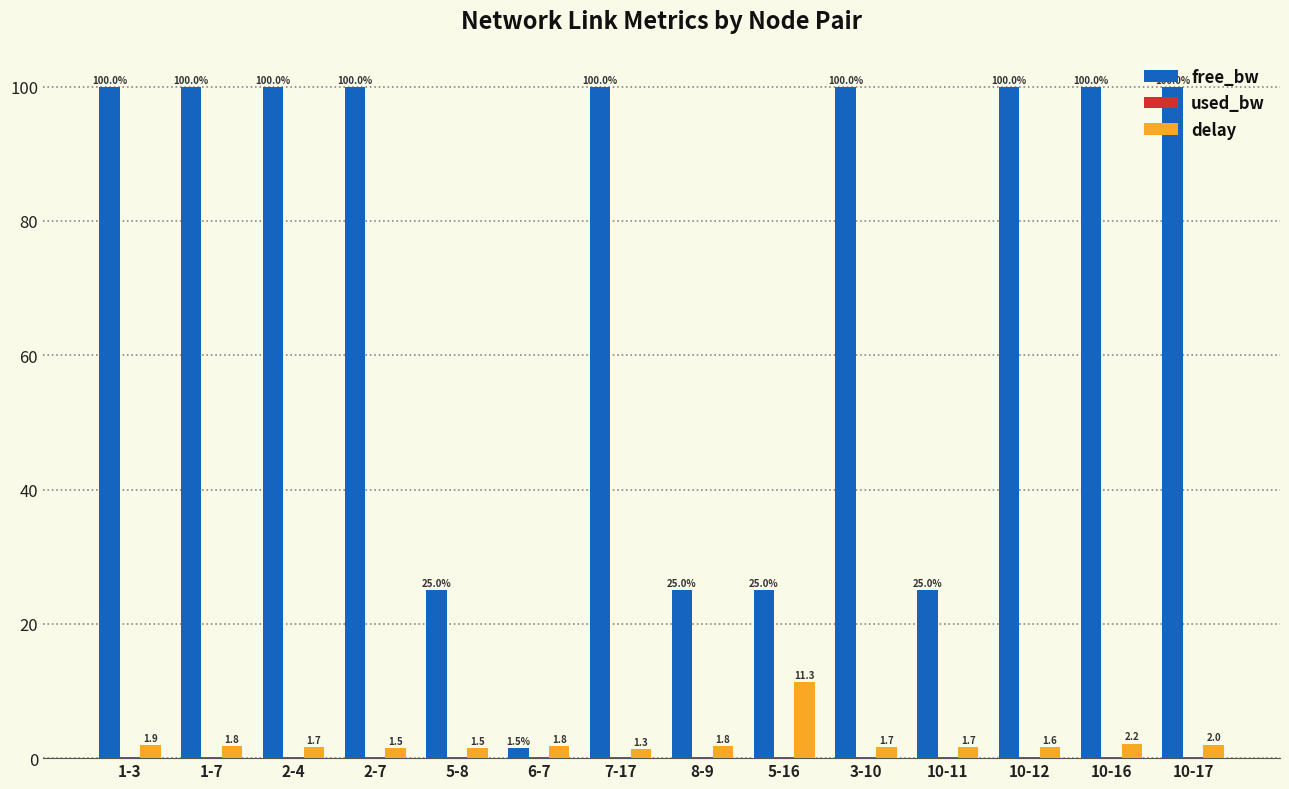

Between 2-7 and 5-8, which series saw the biggest shift?

free_bw